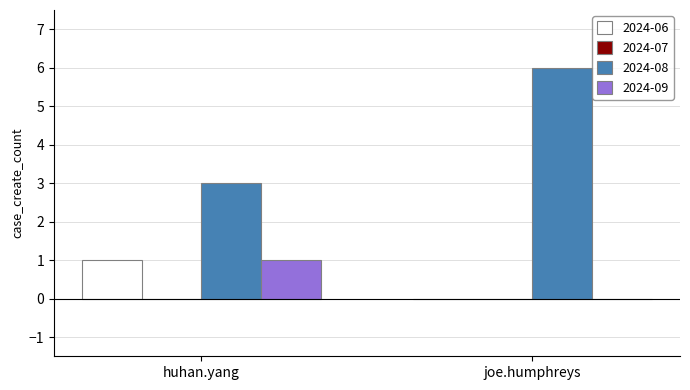

True or false: 2024-08 has a value of 6 at joe.humphreys.

True